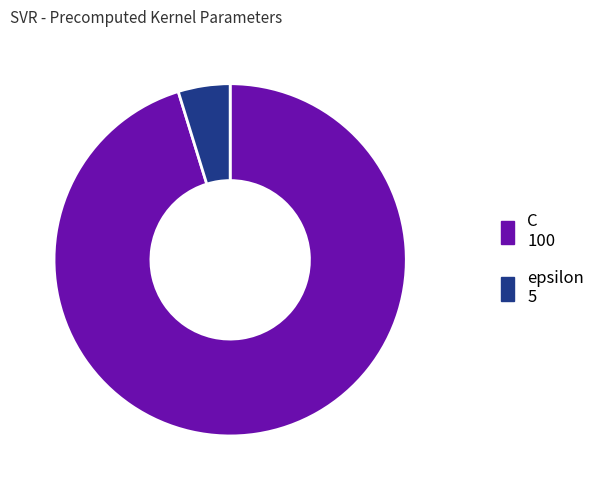

Is epsilon the majority of the pie?

No